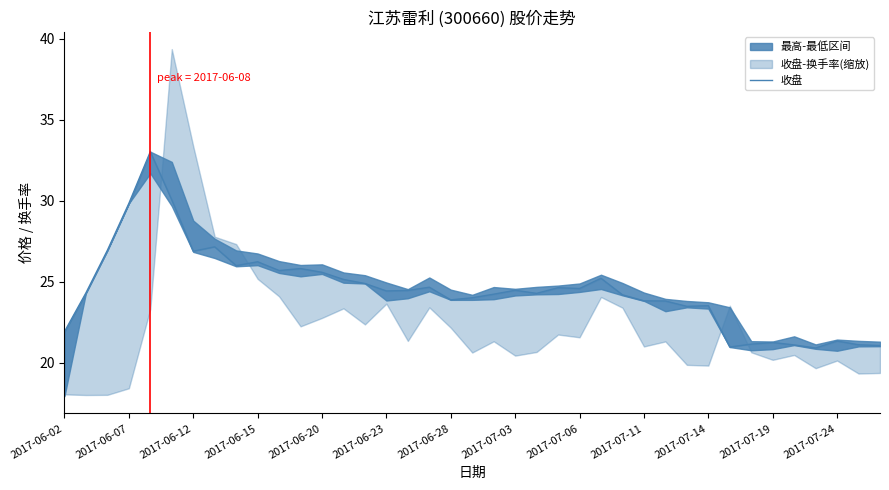

Reading left to right, extract all data points from this chart.

21.9	24.3	26.9	29.8	33.0	30.0	26.9	27.1	26.0	26.2	25.7	25.8	25.6	25.1	24.9	24.4	24.5	24.7	23.9	24.0	24.2	24.5	24.3	24.6	24.6	25.2	24.2	23.8	23.8	23.5	23.5	21.0	21.1	21.2	21.1	20.9	21.3	21.1	21.1